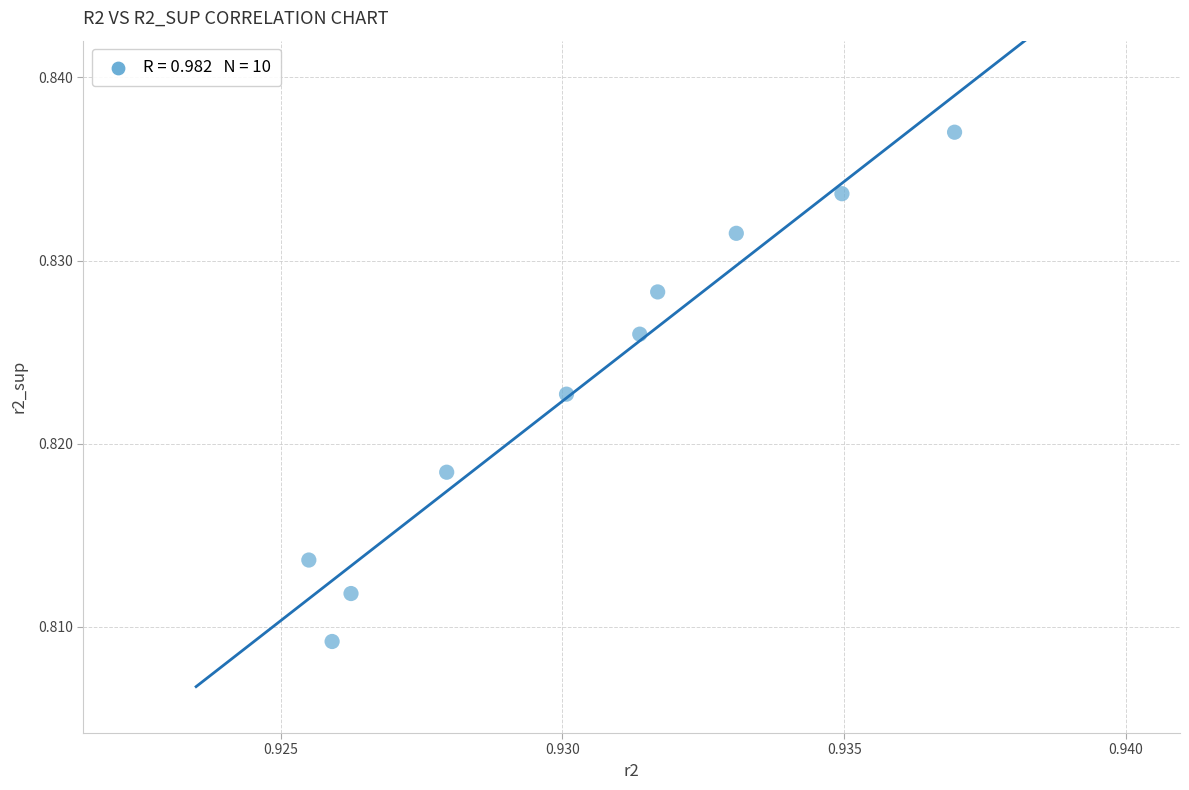

What is the average X value?

0.9